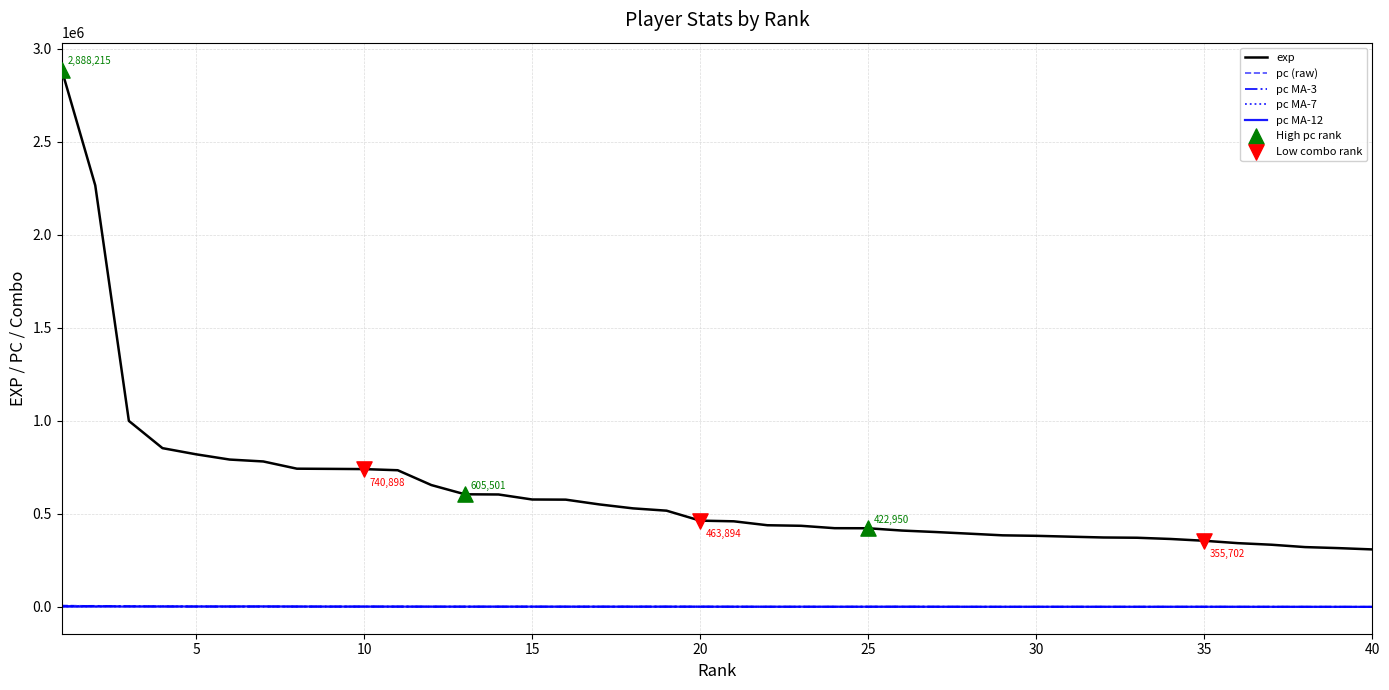

Which series has the largest total across all categories?

exp